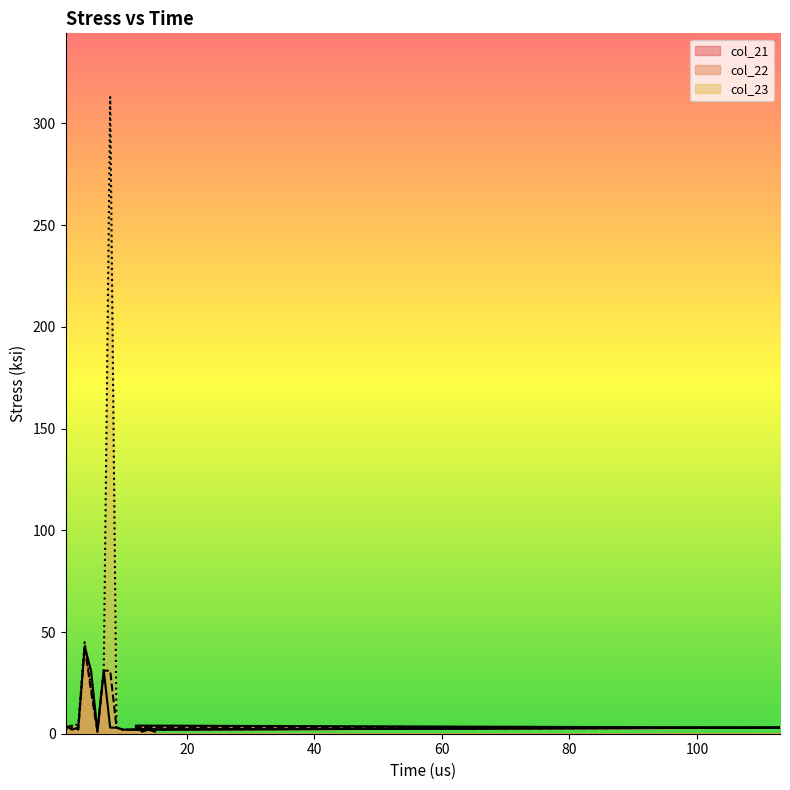

List the series in order of their peak value, highest first.

col_23, col_21, col_22